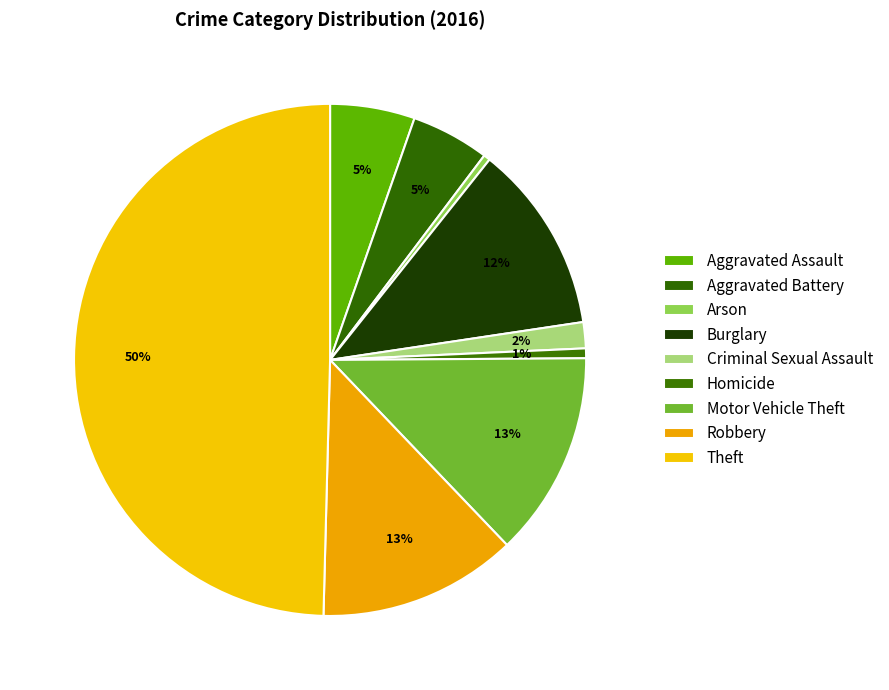

Does Criminal Sexual Assault represent more than half of the total?

No